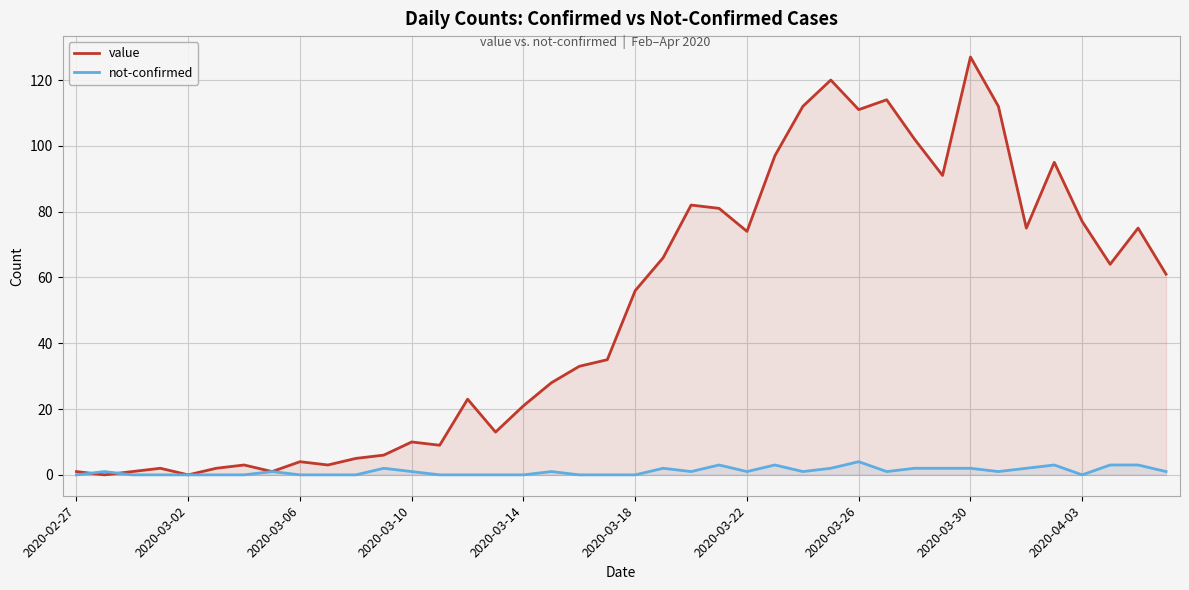

True or false: value has more than 1 points higher than both neighbors.

True